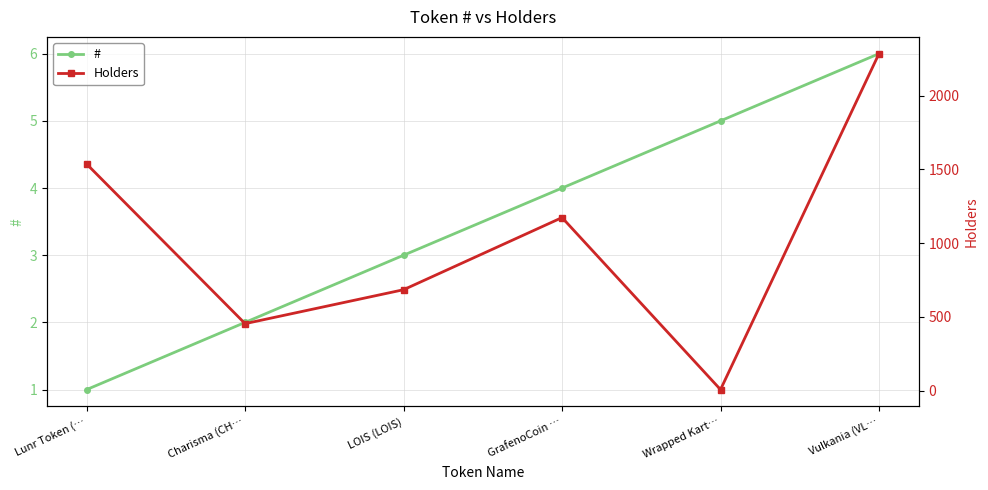

At which category does Holders reach its first local peak?

GrafenoCoin …